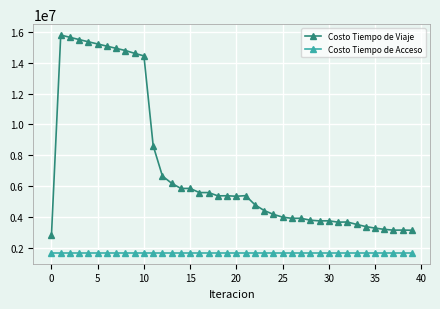

Count the number of data series in this chart.

2